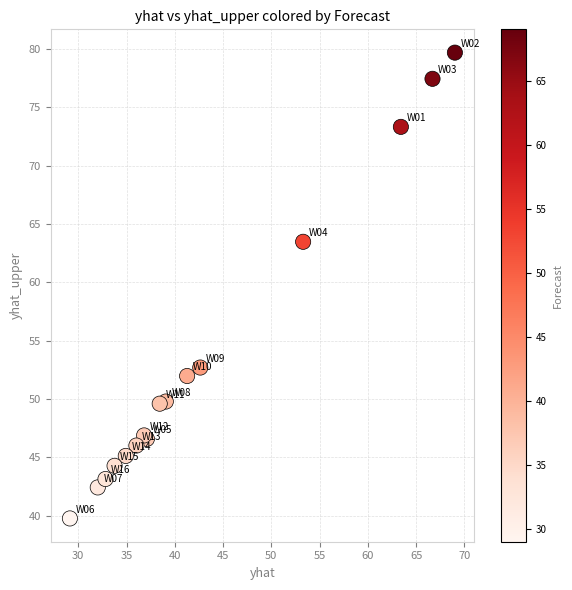

What Y value in the scatter plot is closest to 59?

63.5